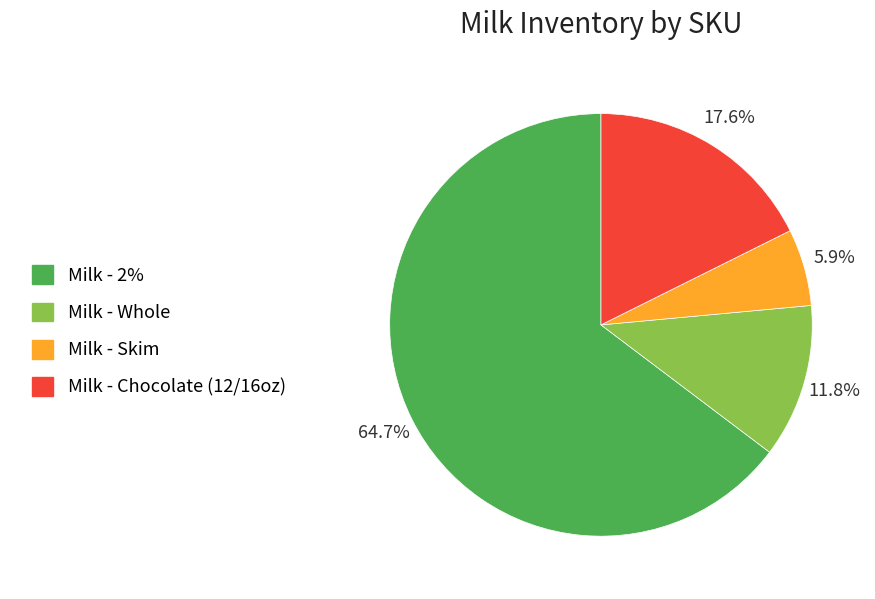

What is the ratio of the value at Milk - Skim to the value at Milk - Whole?

0.5